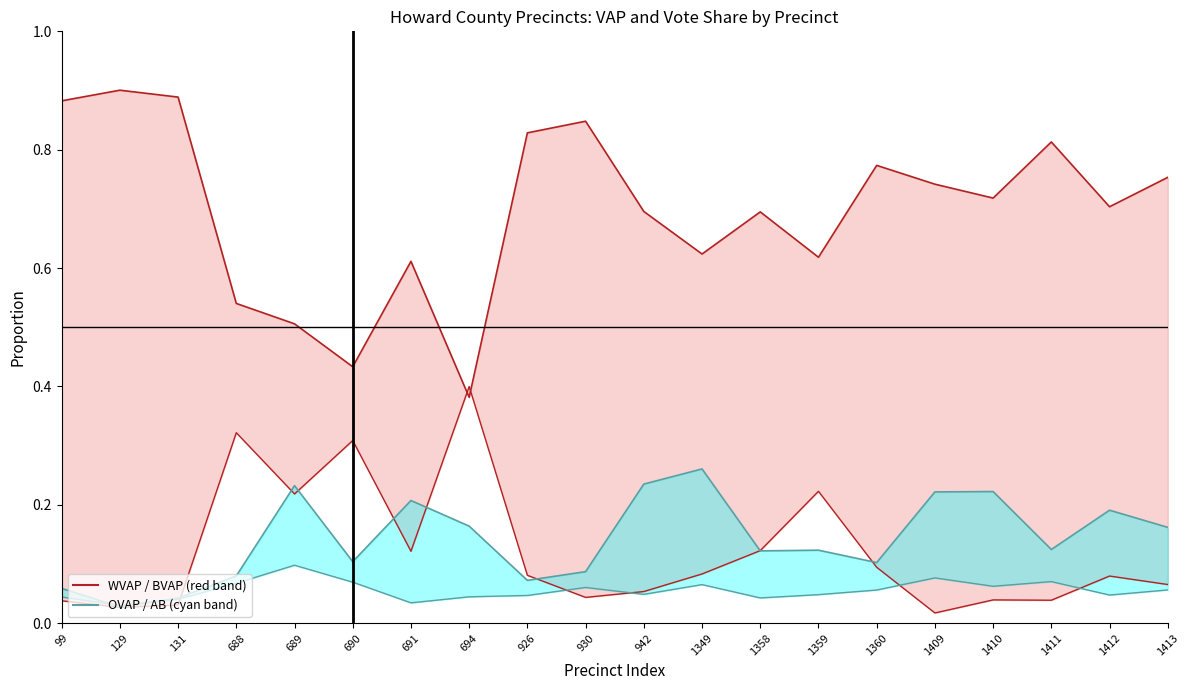

Reading left to right, list all the values displayed in this chart.

WVAP_pct line: 0.9	0.9	0.9	0.5	0.5	0.4	0.6	0.4	0.8	0.8	0.7	0.6	0.7	0.6	0.8	0.7	0.7	0.8	0.7	0.8
BVAP_pct line: 0.0	0.0	0.0	0.3	0.2	0.3	0.1	0.4	0.1	0.0	0.1	0.1	0.1	0.2	0.1	0.0	0.0	0.0	0.1	0.1
OVAP_pct line: 0.1	0.0	0.0	0.1	0.2	0.1	0.2	0.2	0.1	0.1	0.2	0.3	0.1	0.1	0.1	0.2	0.2	0.1	0.2	0.2
GOV14PD_AB_pct line: 0.0	0.0	0.0	0.1	0.1	0.1	0.0	0.0	0.0	0.1	0.0	0.1	0.0	0.0	0.1	0.1	0.1	0.1	0.0	0.1